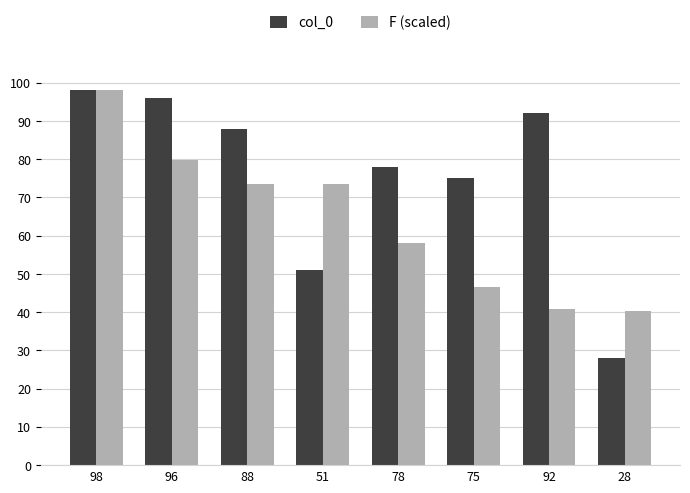

What is the average value of the col_0 series?

75.8